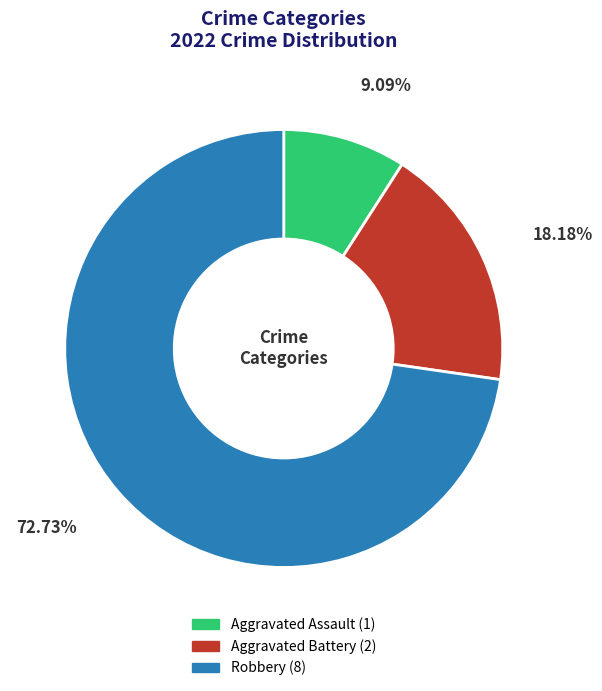

Does any single category account for the majority?

Yes